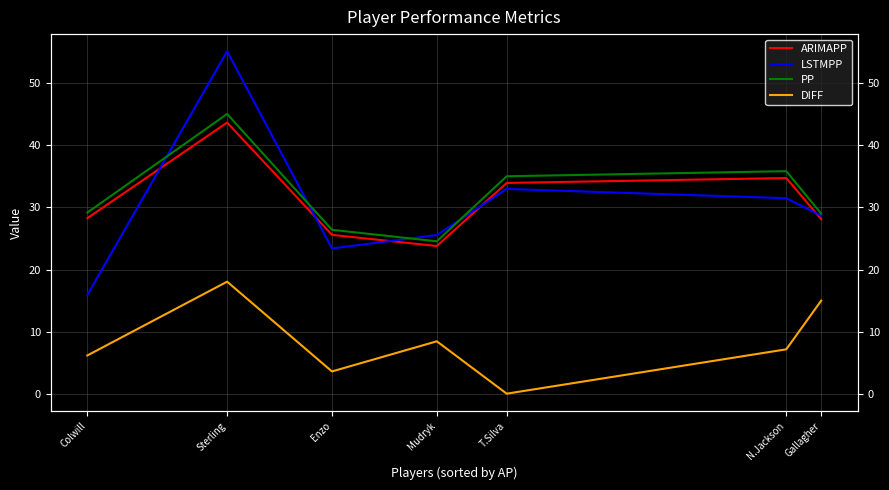

Which series has the widest spread of values?

LSTMPP